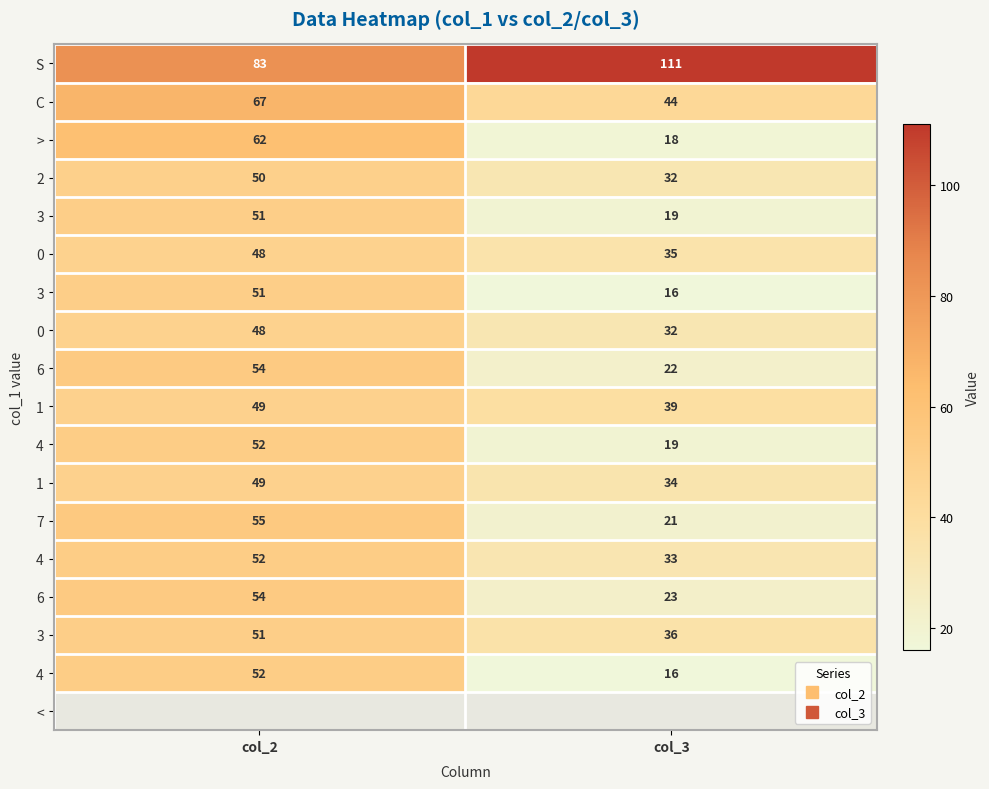

What is the maximum value shown in the chart?

111.0